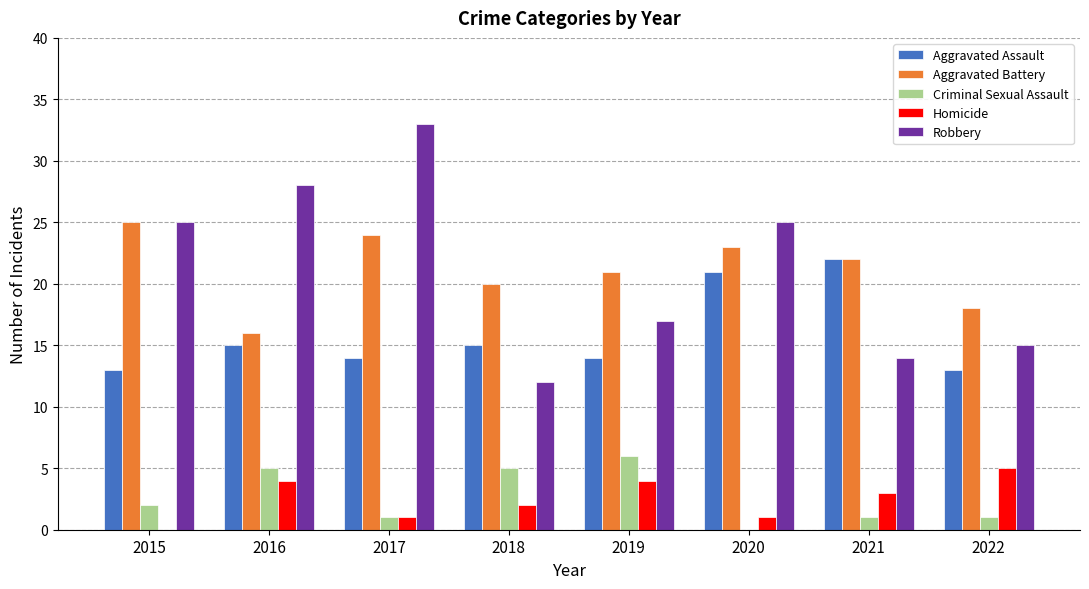

Reading right to left, transcribe all the data shown in this chart.

Aggravated Assault: 2022=13	2021=22	2020=21	2019=14	2018=15	2017=14	2016=15	2015=13
Aggravated Battery: 2022=18	2021=22	2020=23	2019=21	2018=20	2017=24	2016=16	2015=25
Criminal Sexual Assault: 2022=1	2021=1	2020=0	2019=6	2018=5	2017=1	2016=5	2015=2
Homicide: 2022=5	2021=3	2020=1	2019=4	2018=2	2017=1	2016=4	2015=0
Robbery: 2022=15	2021=14	2020=25	2019=17	2018=12	2017=33	2016=28	2015=25